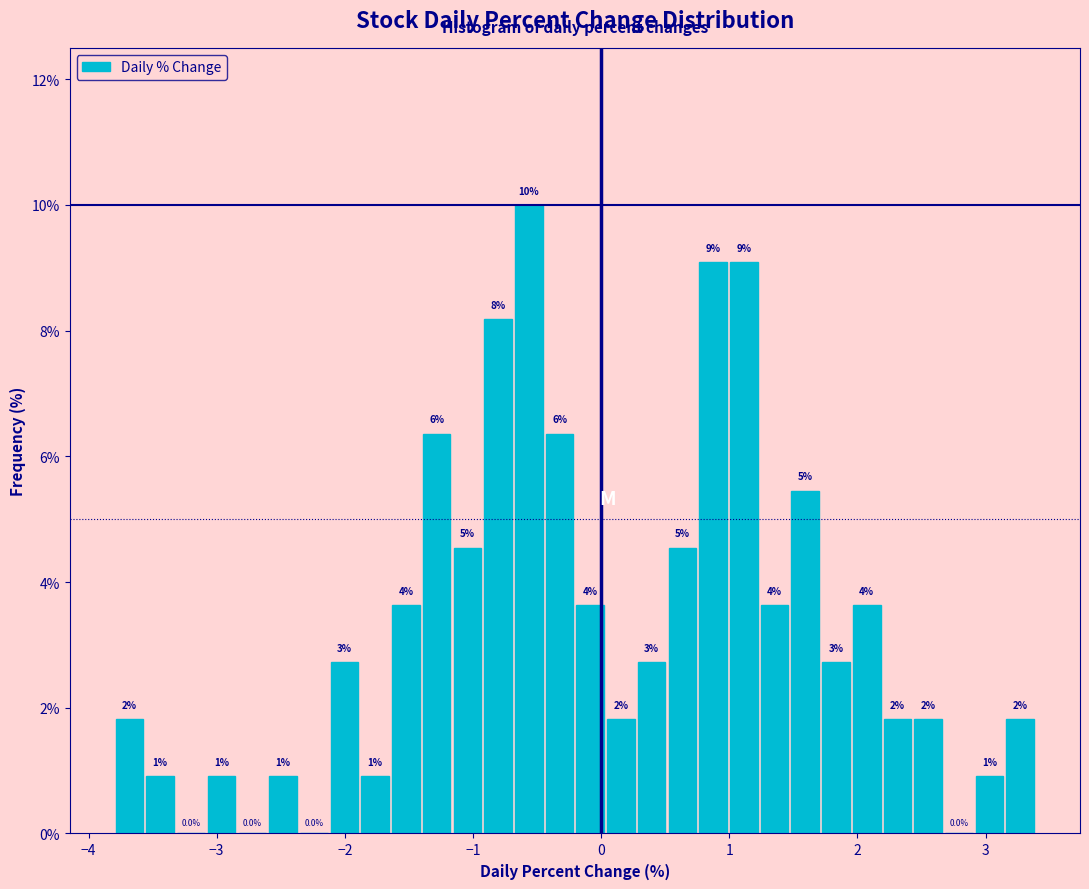

Around what value on the x-axis is the tallest bar? Give the approximate position of its centre, as read against the axis.

-0.6